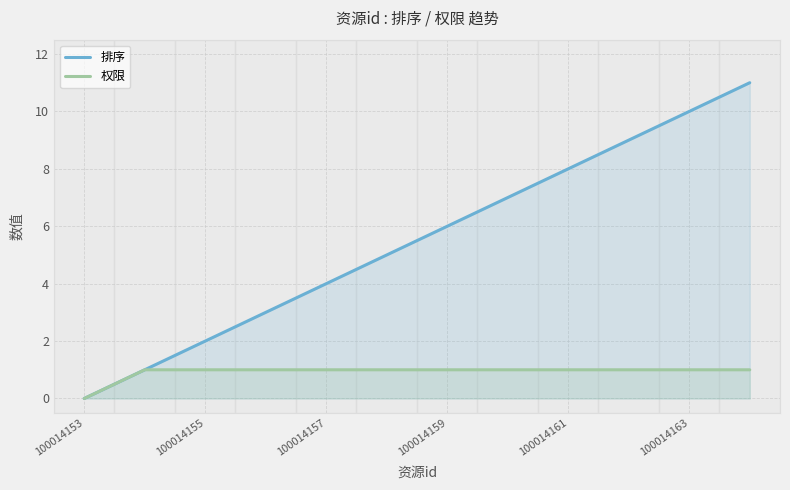

True or false: 排序 has more than 0 interior local peaks.

False